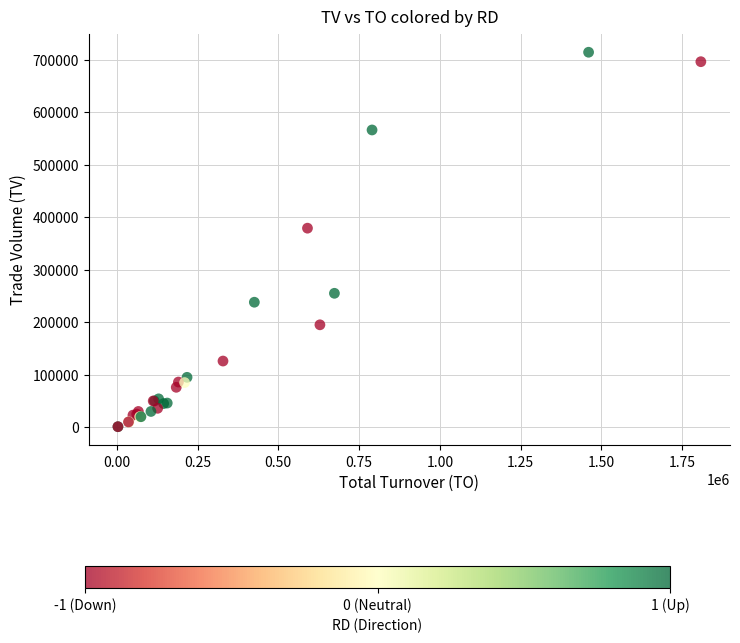

What Y value in the scatter plot is closest to 357500?

379000